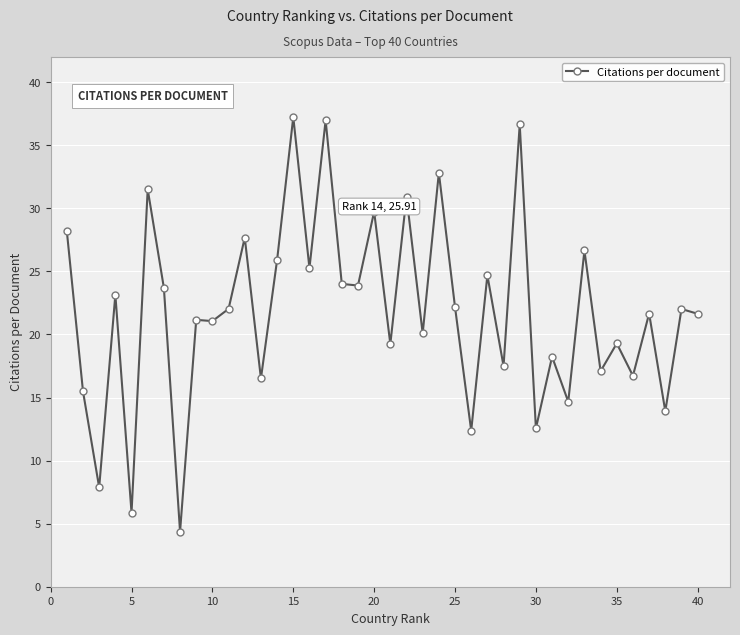

What is the smallest value displayed?

4.4